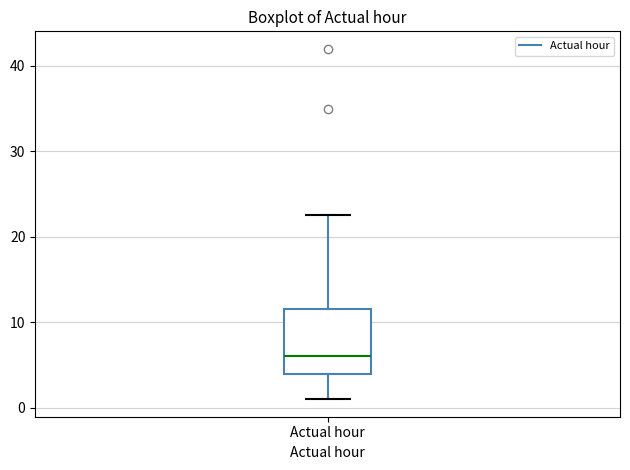

Transcribe this box plot: give where the median line is, the range the box spans, and where the two whiskers end, as read against the y-axis. The values are not printed on the chart, so give them approximately, as read against the axis.

median 6, box 4 to 12, whiskers 1 to 23